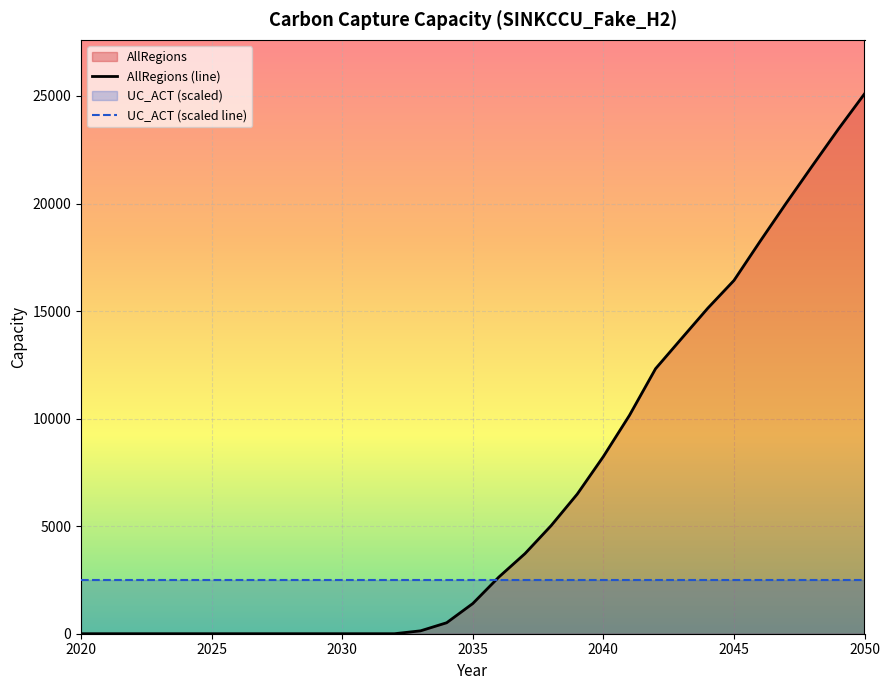

Which category has the lowest value in the AllRegions (line) series?

2020